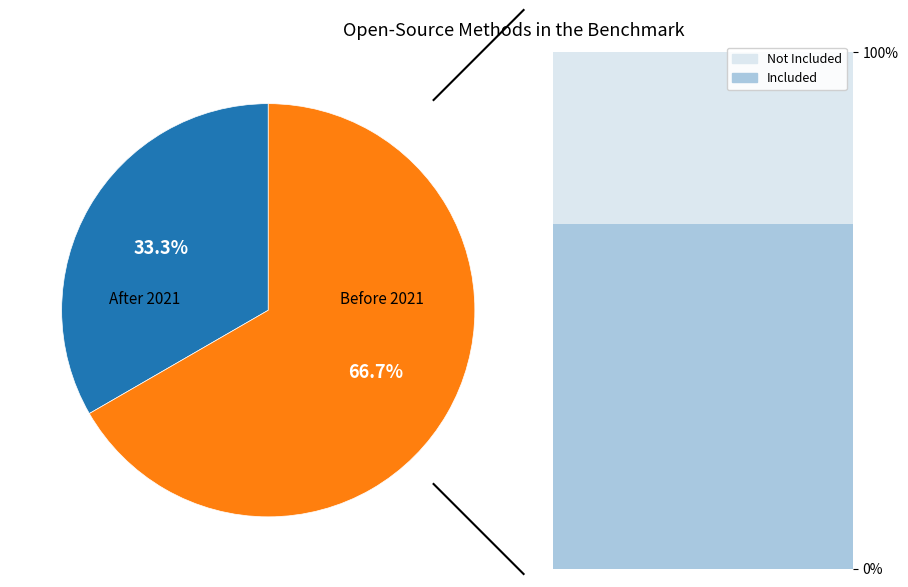

Is the sum of 1 and 2 greater than half?

Yes